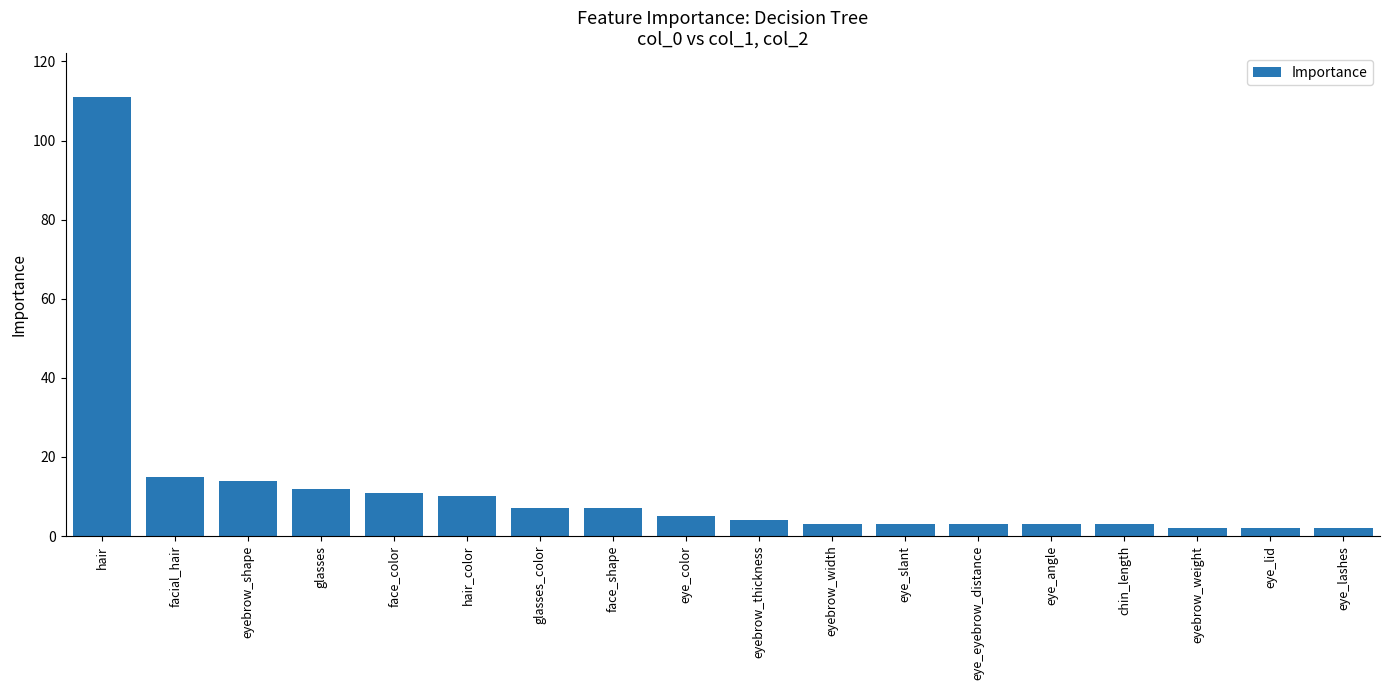

What is the ratio of the value at glasses_color to the value at hair_color?

0.7